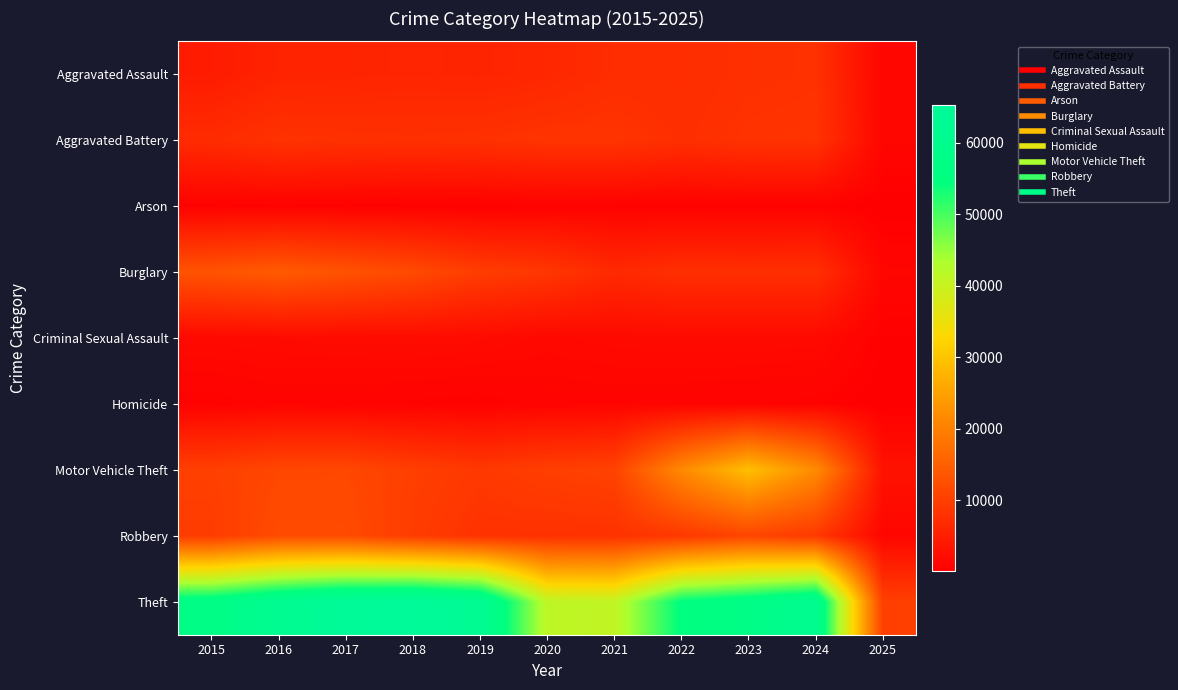

Reading left to right, what are all the values shown in this chart?

Aggravated Assault: 2015=4480	2016=5713	2017=5793	2018=6002	2019=5841	2020=6265	2021=7242	2022=7281	2023=7712	2024=7900	2025=1115
Aggravated Battery: 2015=7019	2016=8085	2017=7845	2018=7735	2019=7858	2020=8320	2021=8346	2022=7493	2023=8077	2024=8184	2025=1127
Arson: 2015=448	2016=515	2017=444	2018=373	2019=376	2020=588	2021=530	2022=422	2023=513	2024=482	2025=70
Burglary: 2015=13184	2016=14289	2017=13001	2018=11747	2019=9638	2020=8758	2021=6661	2022=7594	2023=7481	2024=7640	2025=1145
Criminal Sexual Assault: 2015=1705	2016=1863	2017=1990	2018=2046	2019=1923	2020=1500	2021=1748	2022=1826	2023=1857	2024=1746	2025=314
Homicide: 2015=496	2016=786	2017=672	2018=588	2019=499	2020=787	2021=805	2022=727	2023=629	2024=586	2025=75
Motor Vehicle Theft: 2015=10068	2016=11285	2017=11380	2018=9985	2019=8978	2020=9959	2021=10605	2022=21467	2023=29254	2024=21675	2025=3025
Robbery: 2015=9638	2016=11960	2017=11881	2018=9681	2019=7995	2020=7855	2021=7920	2022=8964	2023=11054	2024=9122	2025=1146
Theft: 2015=57352	2016=61623	2017=64386	2018=65290	2019=62498	2020=41346	2021=40820	2022=54895	2023=57476	2024=61137	2025=10105